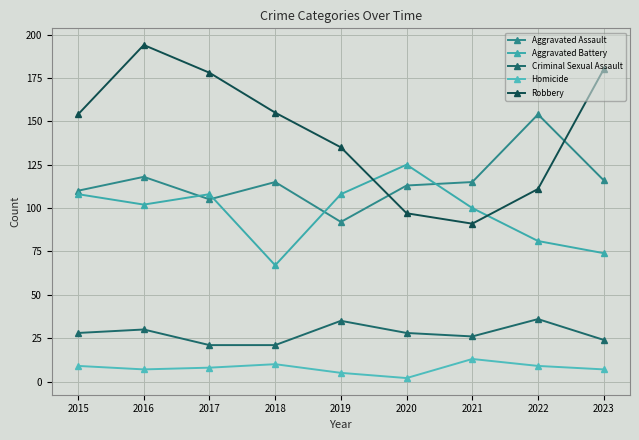

How many interior local peaks does the Robbery series have?

1